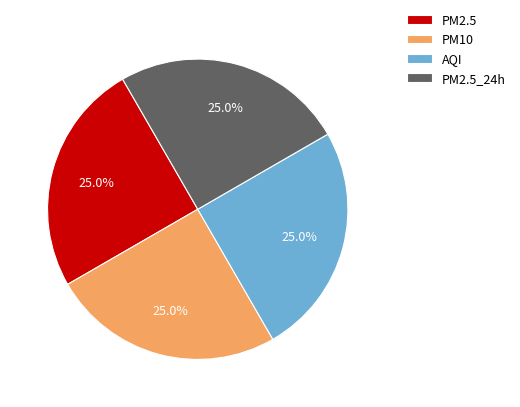

What portion of the pie excludes PM2.5_24h?

75.0%